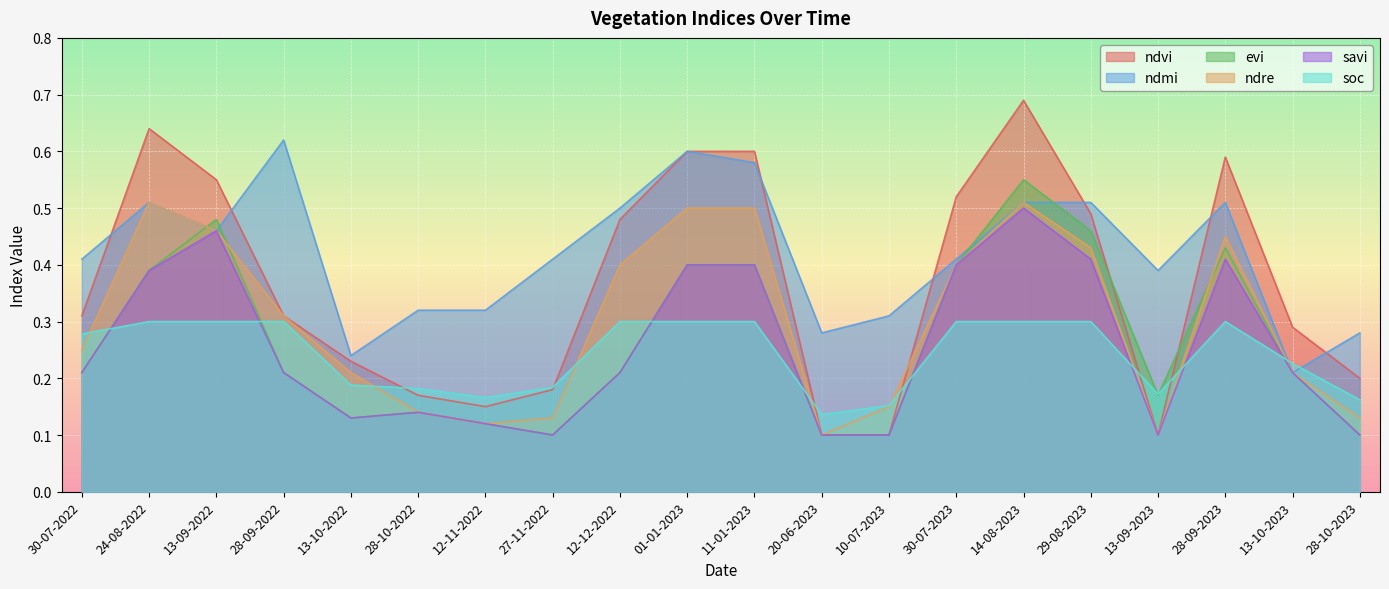

Is it true that evi equals 0.4 at 28-09-2023?

True